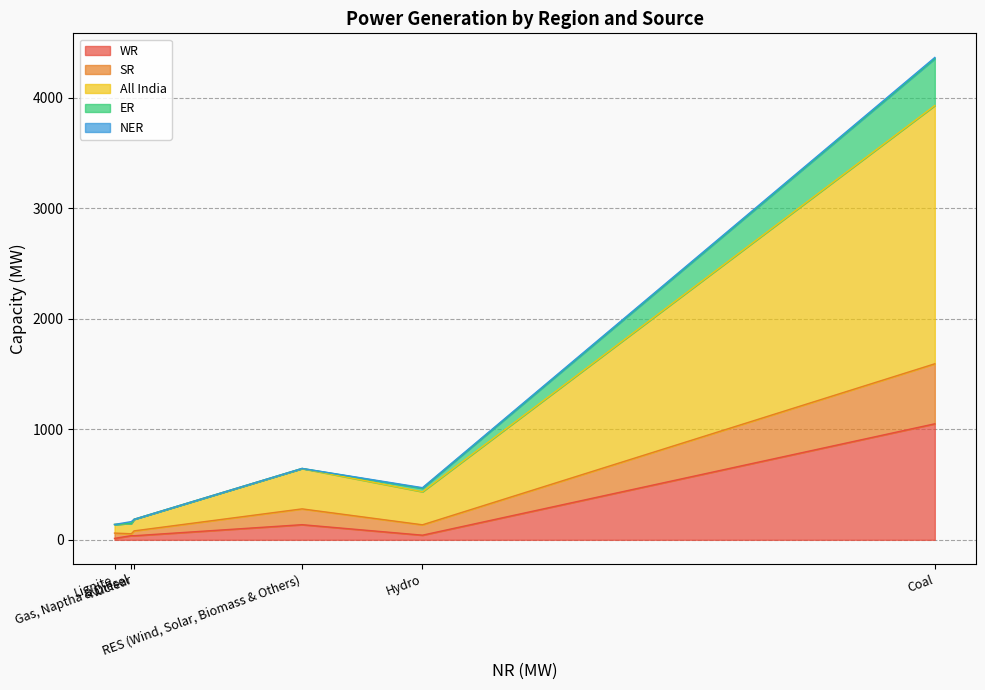

Does the chart have visible grid lines?

Yes